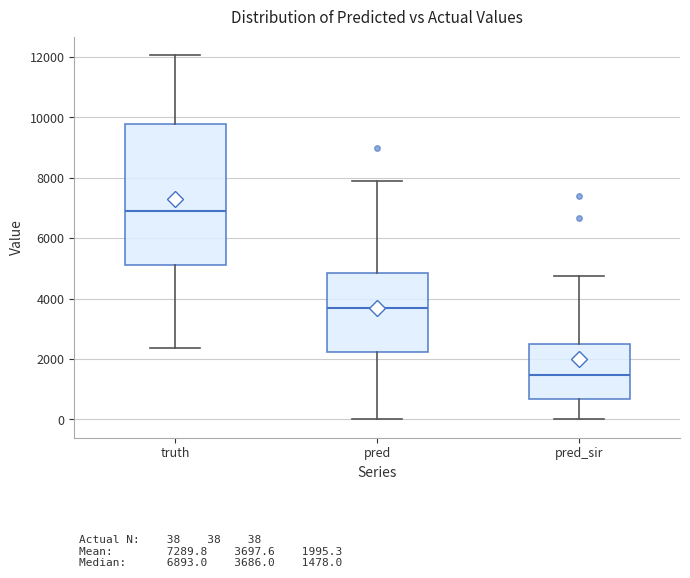

Reading left to right, transcribe this box plot: for each box, give where its median line is, the range the box spans, and where its two whiskers end, as read against the y-axis. The values are not printed on the chart, so give them approximately, as read against the axis.

truth: median 6800, box 5200 to 9800, whiskers 2400 to 12000
pred: median 3600, box 2200 to 4800, whiskers 0 to 7800
pred_sir: median 1400, box 600 to 2600, whiskers 0 to 4800